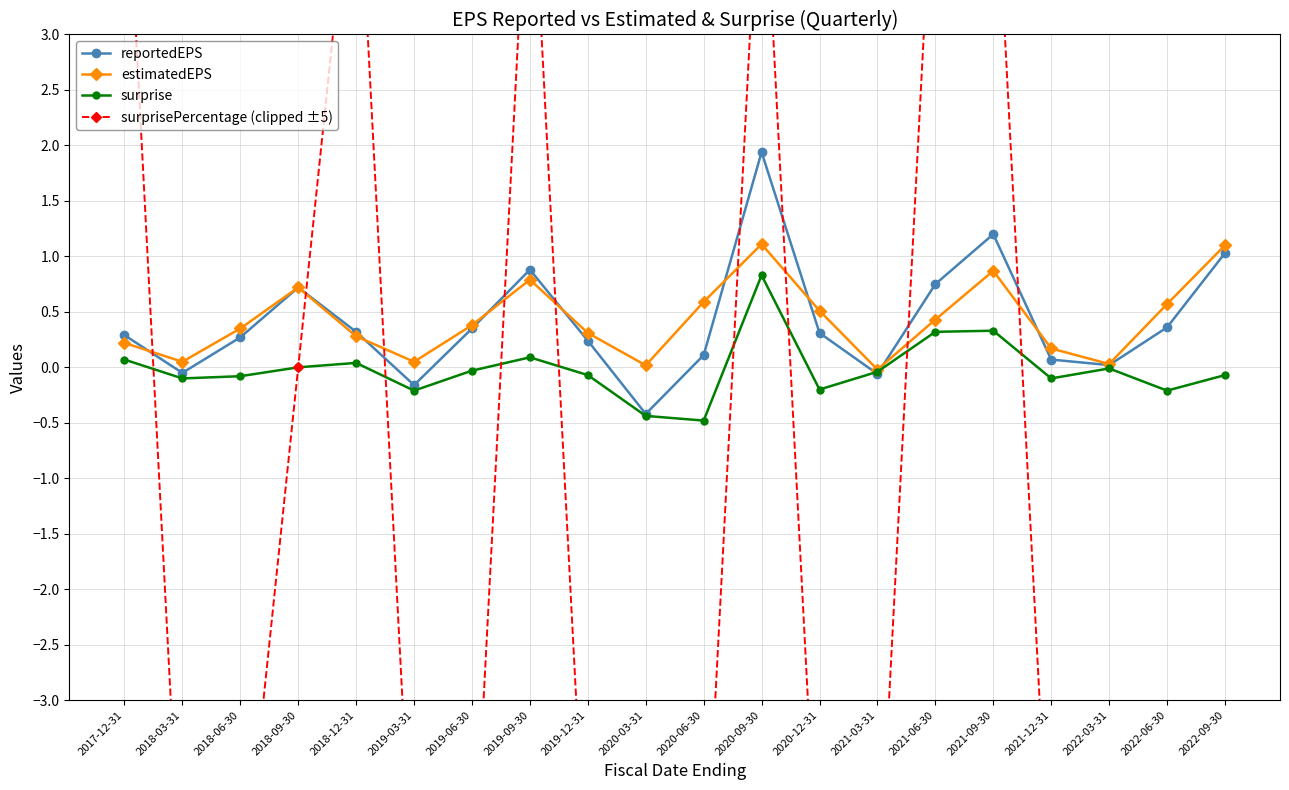

Rank the categories by estimatedEPS value from lowest to highest.

2021-03-31, 2020-03-31, 2022-03-31, 2018-03-31, 2019-03-31, 2021-12-31, 2017-12-31, 2018-12-31, 2019-12-31, 2018-06-30, 2019-06-30, 2021-06-30, 2020-12-31, 2022-06-30, 2020-06-30, 2018-09-30, 2019-09-30, 2021-09-30, 2022-09-30, 2020-09-30